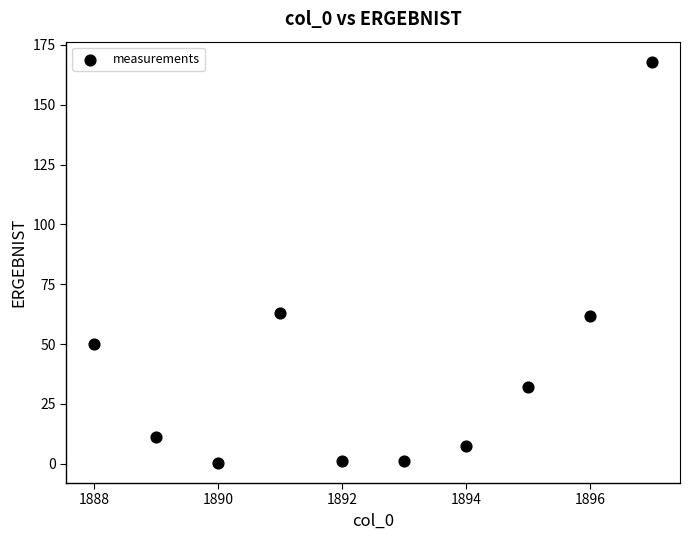

What is the average Y value?

39.6